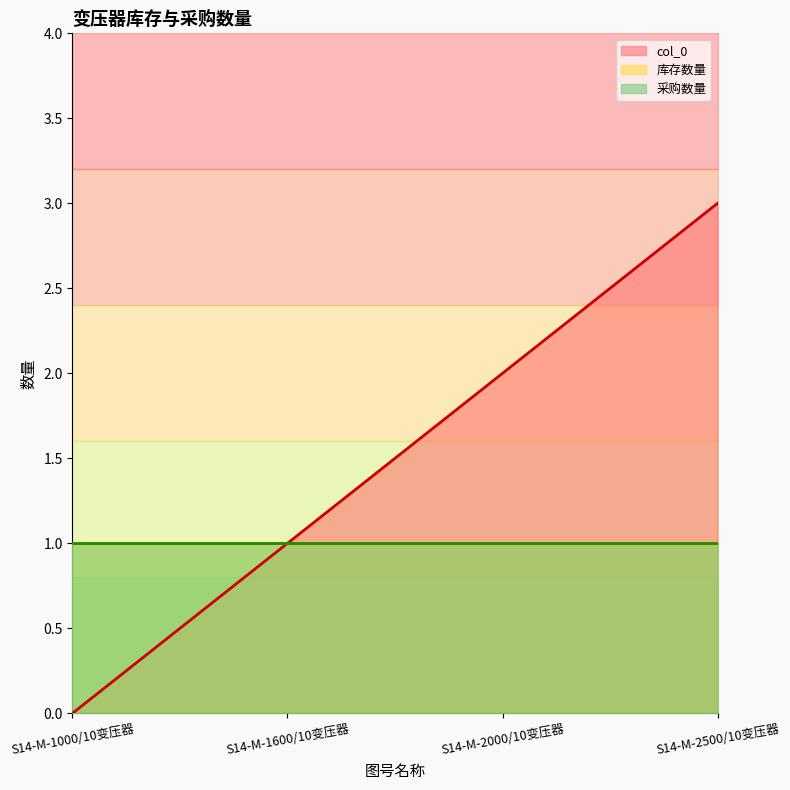

Which series has the largest range (max minus min)?

col_0